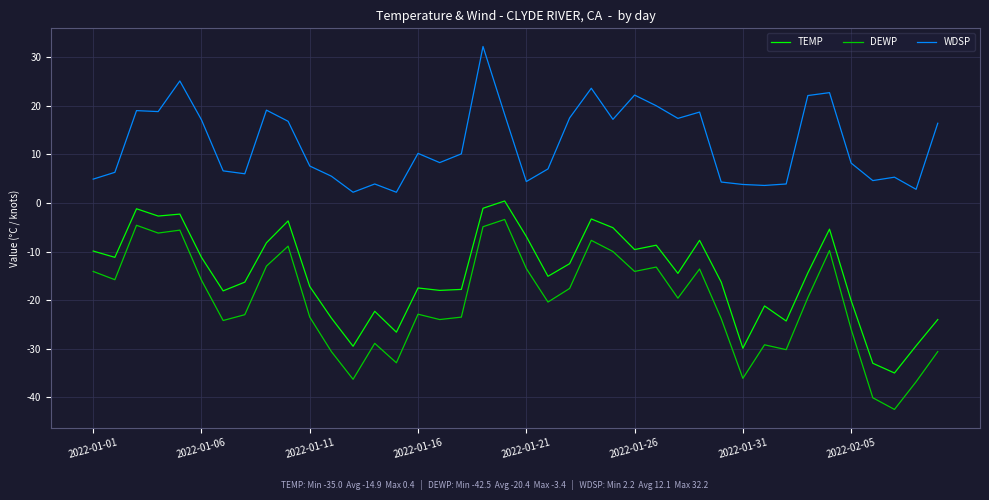

How many series are shown in this chart?

3